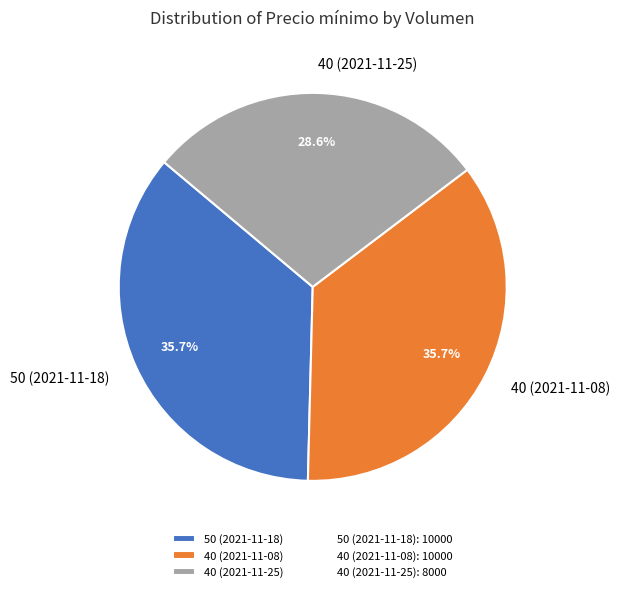

Is it true that 40 (2021-11-08) is 36% of the pie?

True